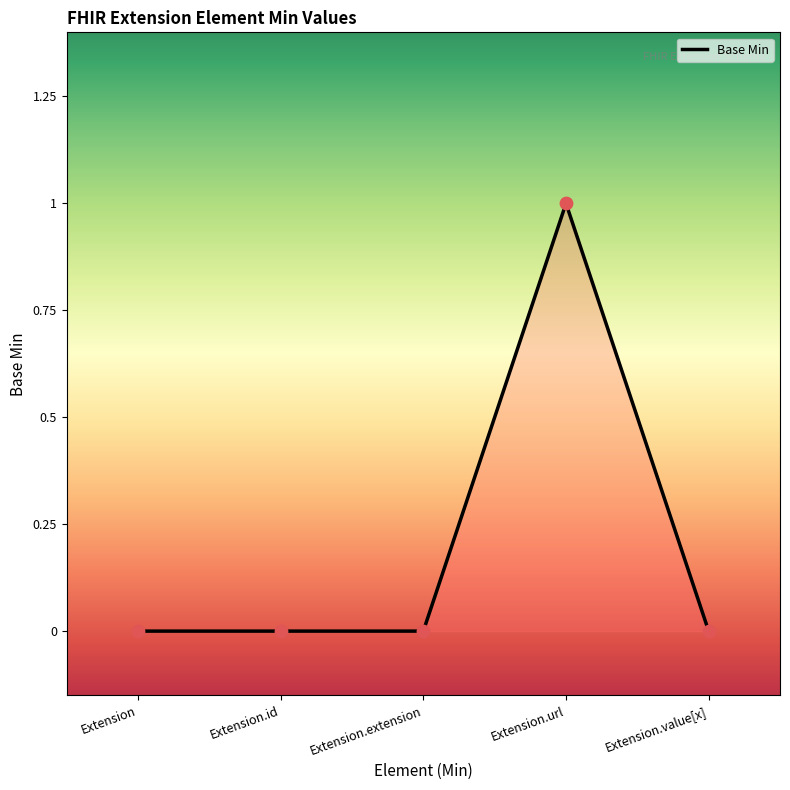

What is the change in value from Extension.id to Extension.url?

+1